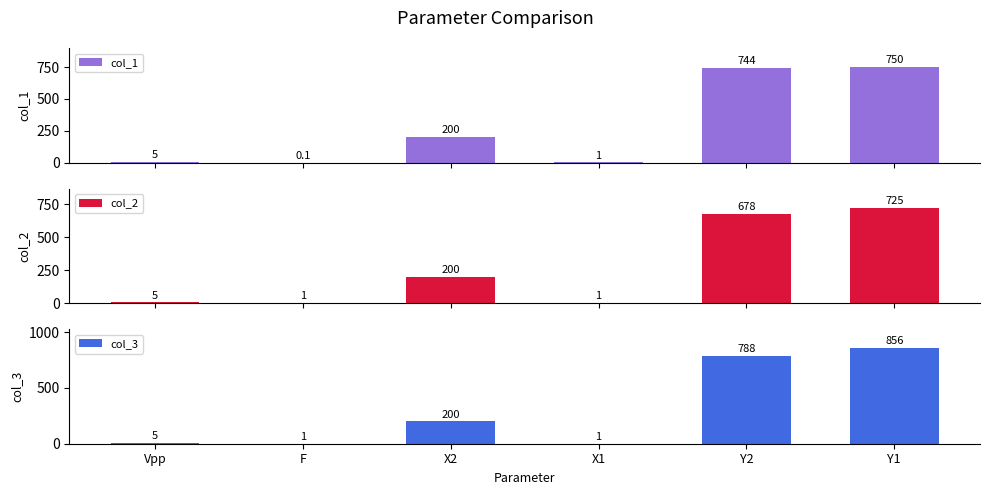

Rank the series by their maximum value, from highest to lowest.

col_3, col_1, col_2